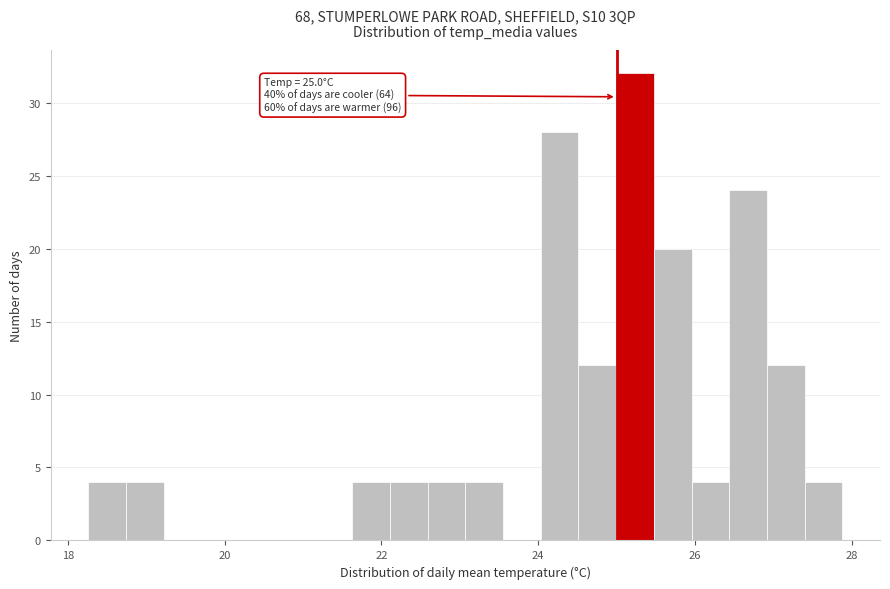

Around what value on the x-axis is the tallest bar? Give the approximate position of its centre, as read against the axis.

25.2